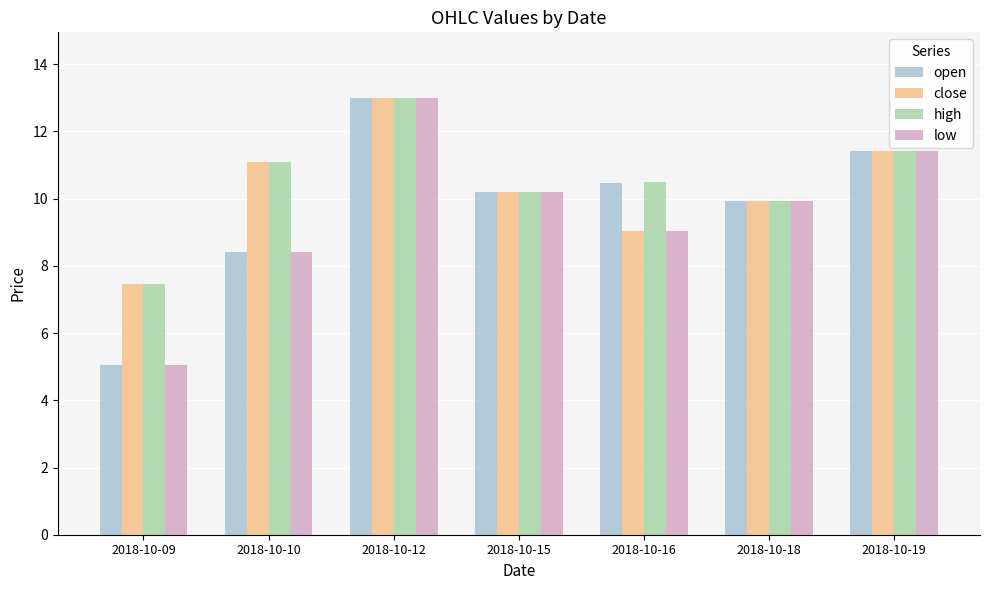

What is the total value across all series at 2018-10-18?

39.7